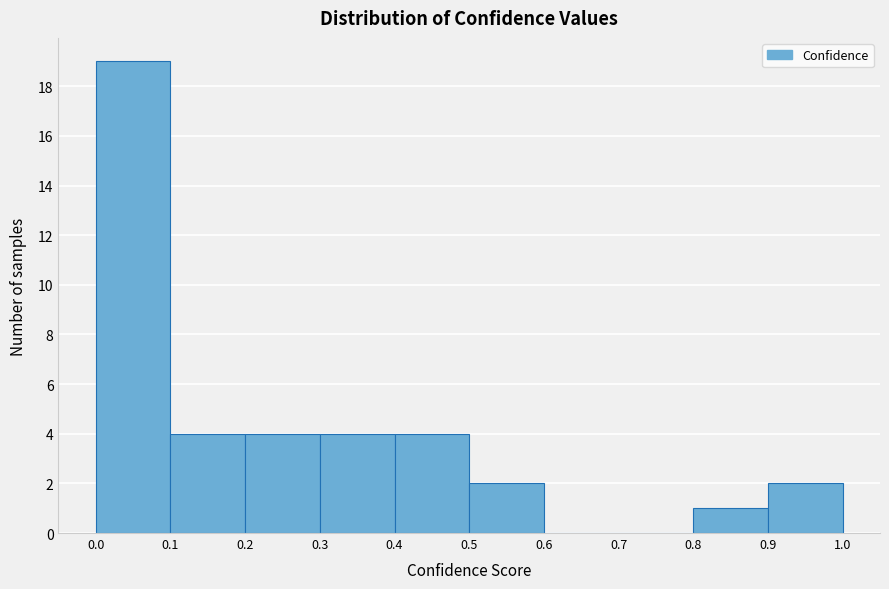

Reading left to right, transcribe this chart: for each bar, give the range it covers on the x-axis and its height. The values are not printed on the chart, so give them approximately, as read against the axis.

0.0 to 0.1: 19
0.1 to 0.2: 4
0.2 to 0.3: 4
0.3 to 0.4: 4
0.4 to 0.5: 4
0.5 to 0.6: 2
0.6 to 0.7: 0
0.7 to 0.8: 0
0.8 to 0.9: 1
0.9 to 1.0: 2